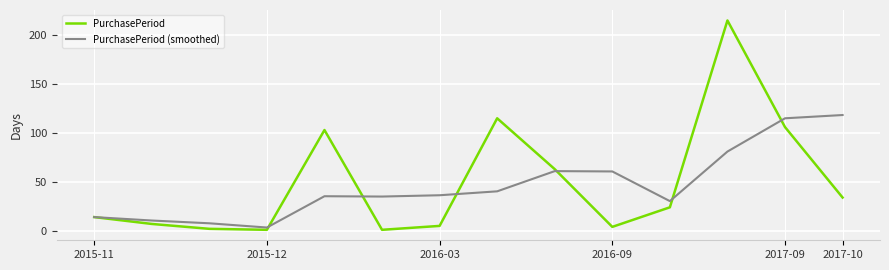

What is the greatest value displayed?

215.0